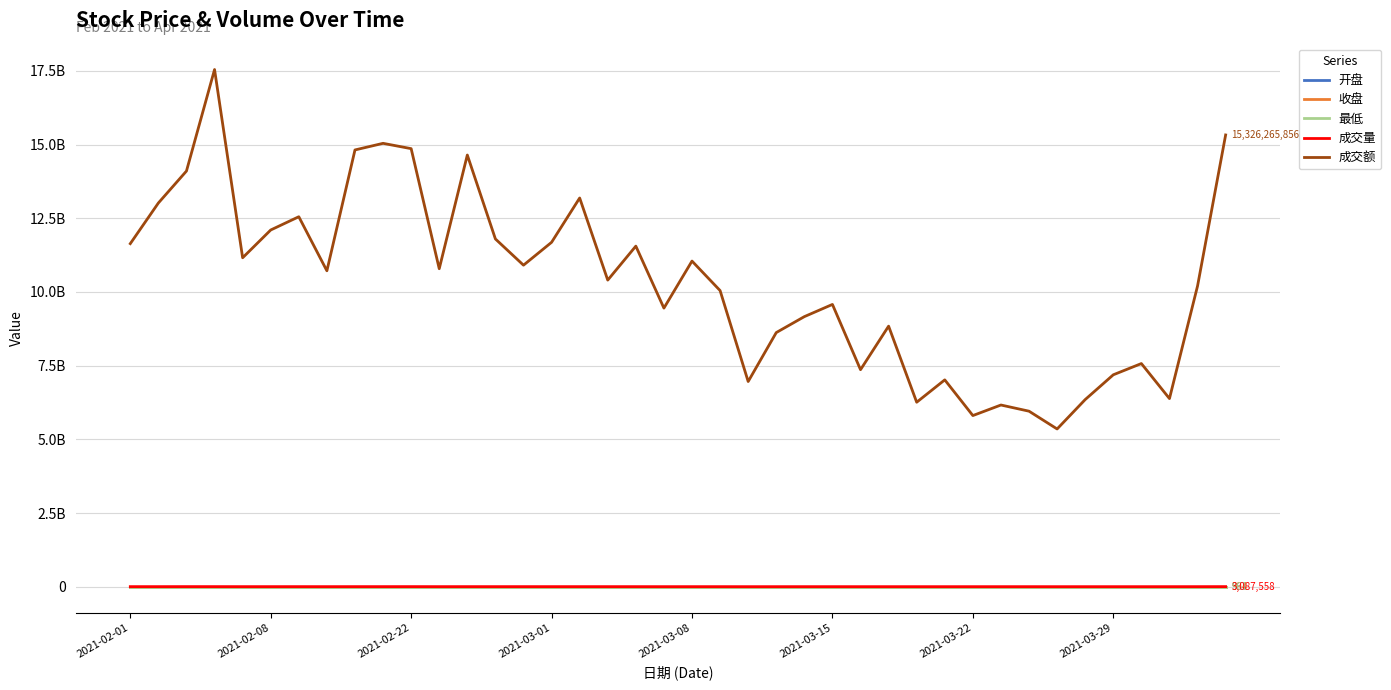

What are all the series names shown in the legend?

开盘, 收盘, 最低, 成交量, 成交额